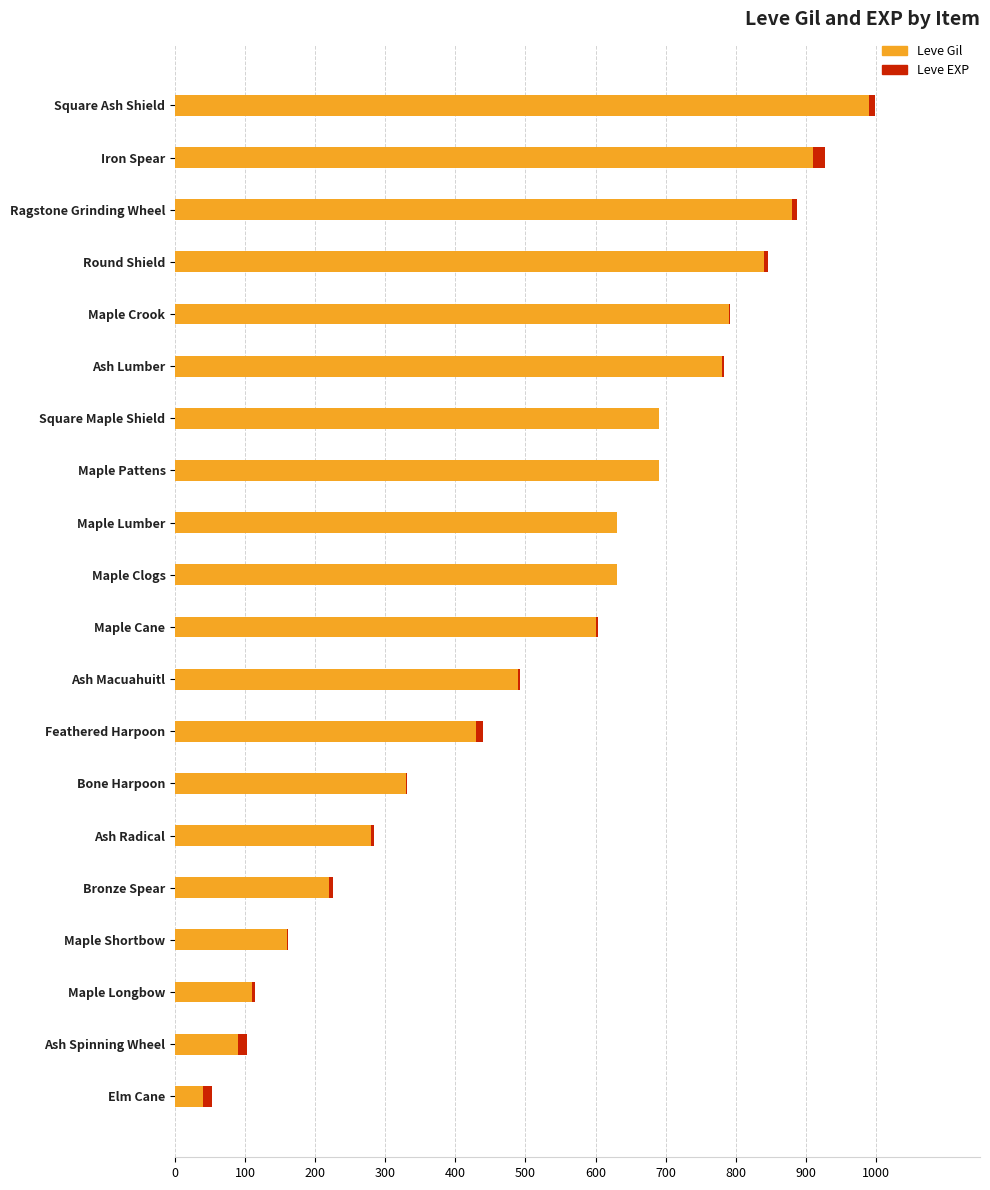

At which category is the sum across all series the highest?

Square Ash Shield